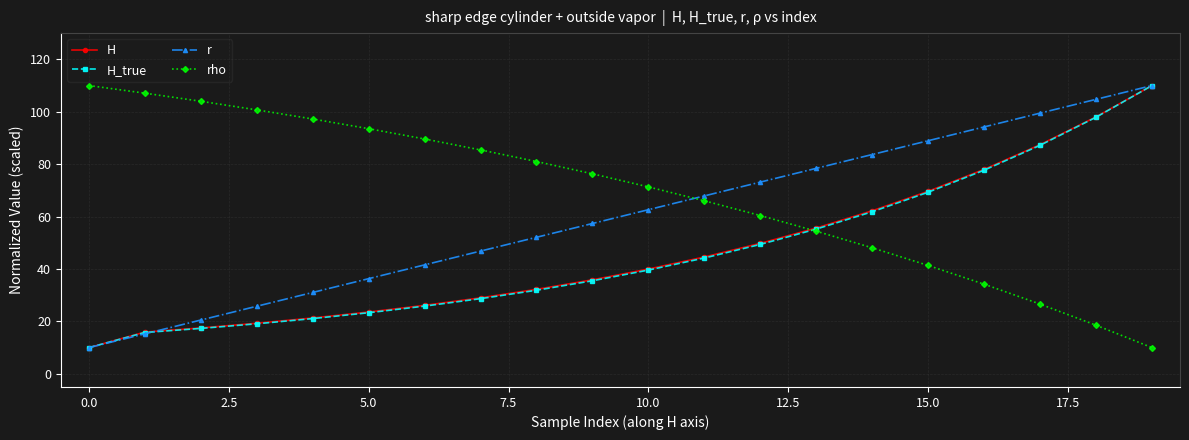

What is the highest value of the H series?

110.0